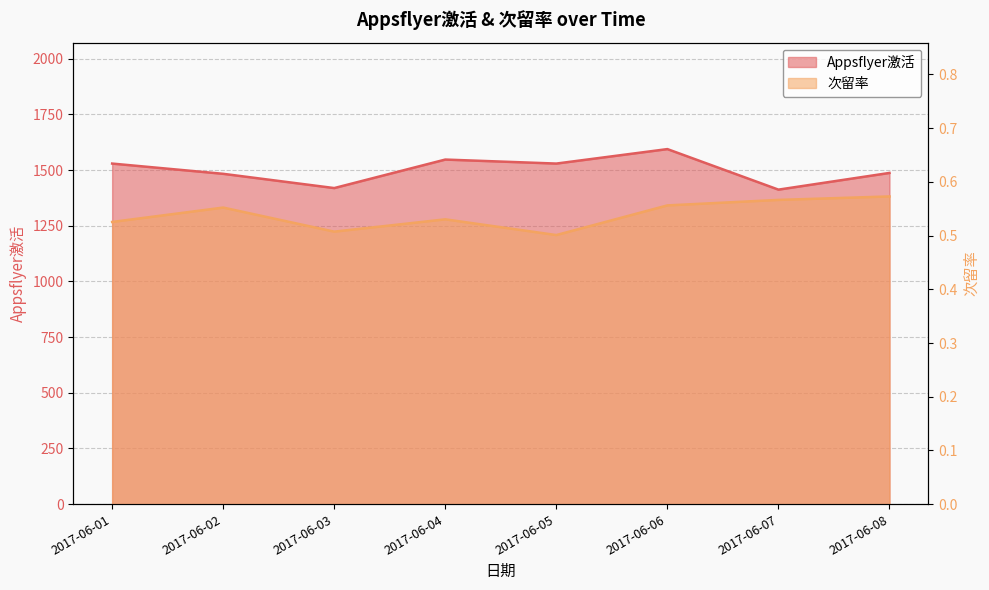

What is the difference between the highest and lowest values at 2017-06-04?

1546.5